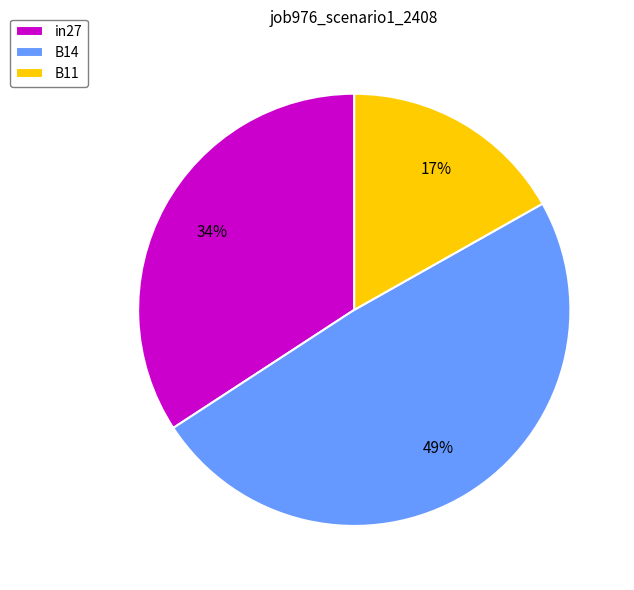

Between in27 and B11, which is larger?

in27